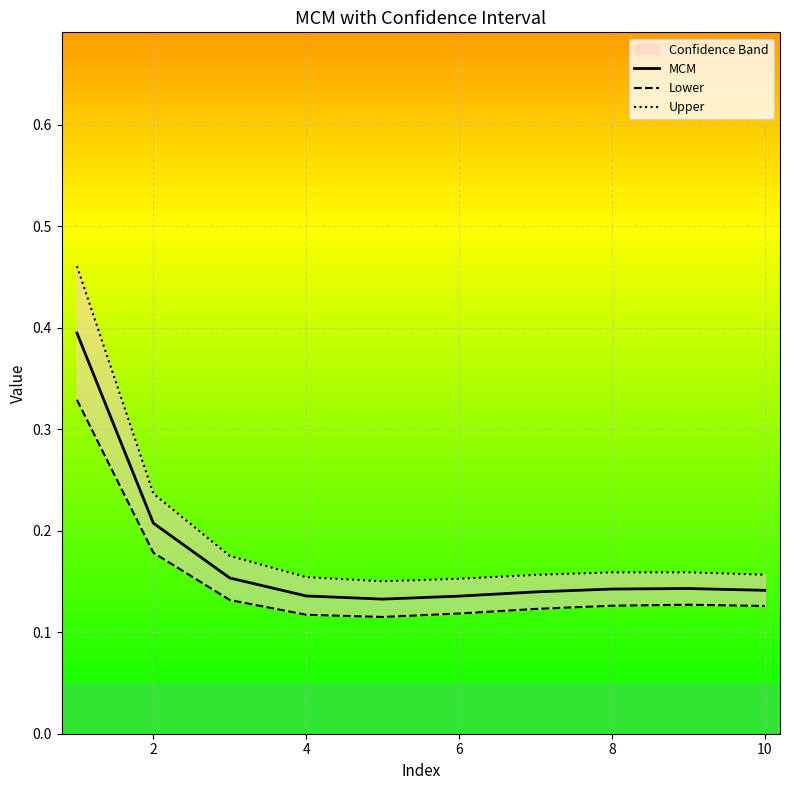

How many series are shown in this chart?

3